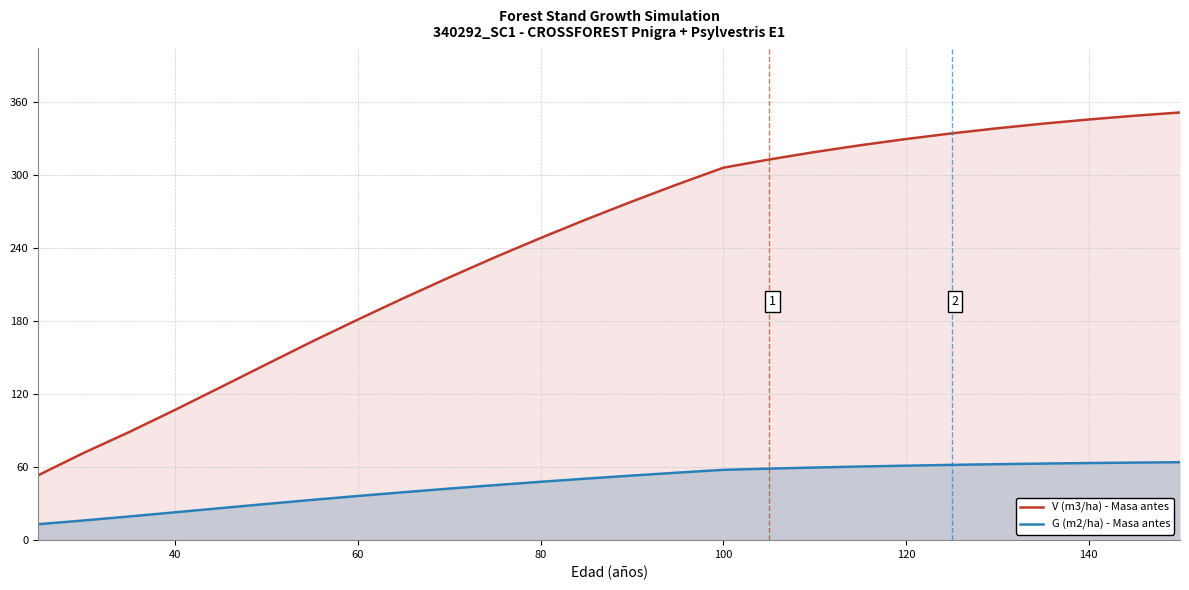

What is the sum of all G (m2/ha) - Masa antes values?

1207.4